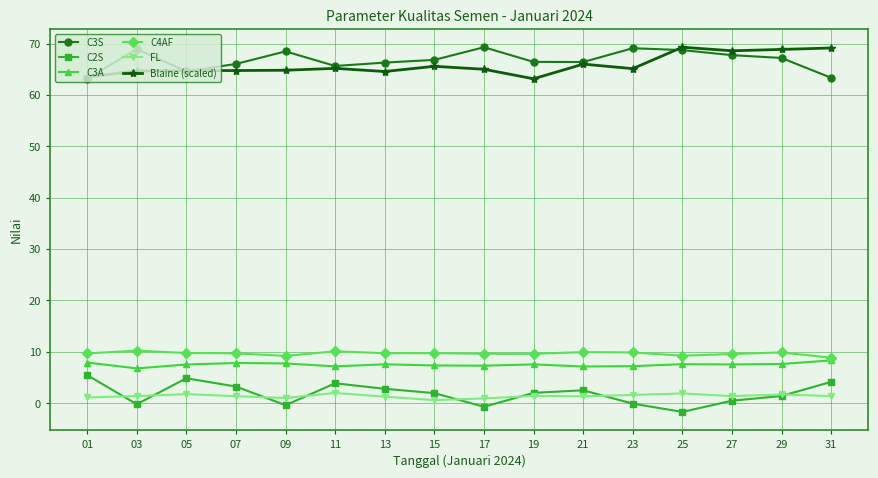

True or false: Blaine (scaled) has more than 2 points higher than both neighbors.

True